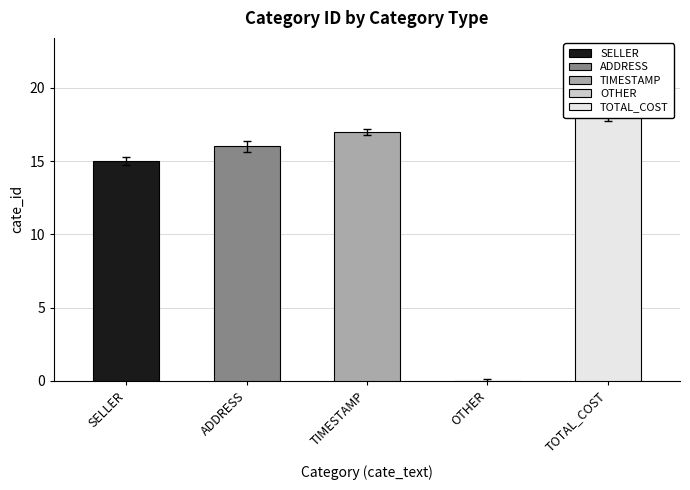

Which category has the highest value across all series?

TOTAL_COST